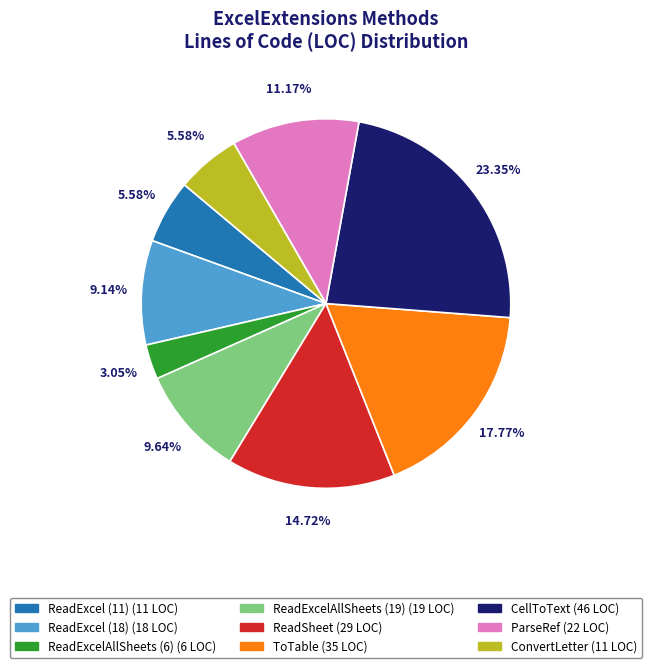

To the nearest percent, what is the difference between the largest and smallest slice percentages?

20%